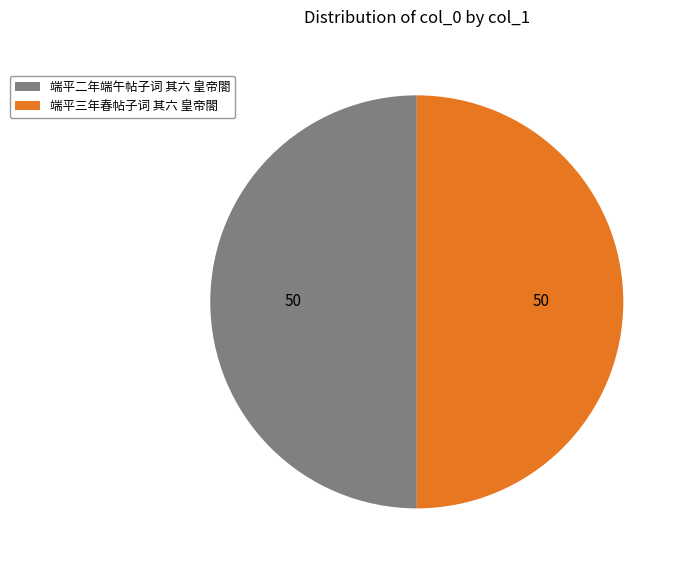

The 端平三年春帖子词 其六 皇帝閤 slice represents 50% of the pie. True or false?

True